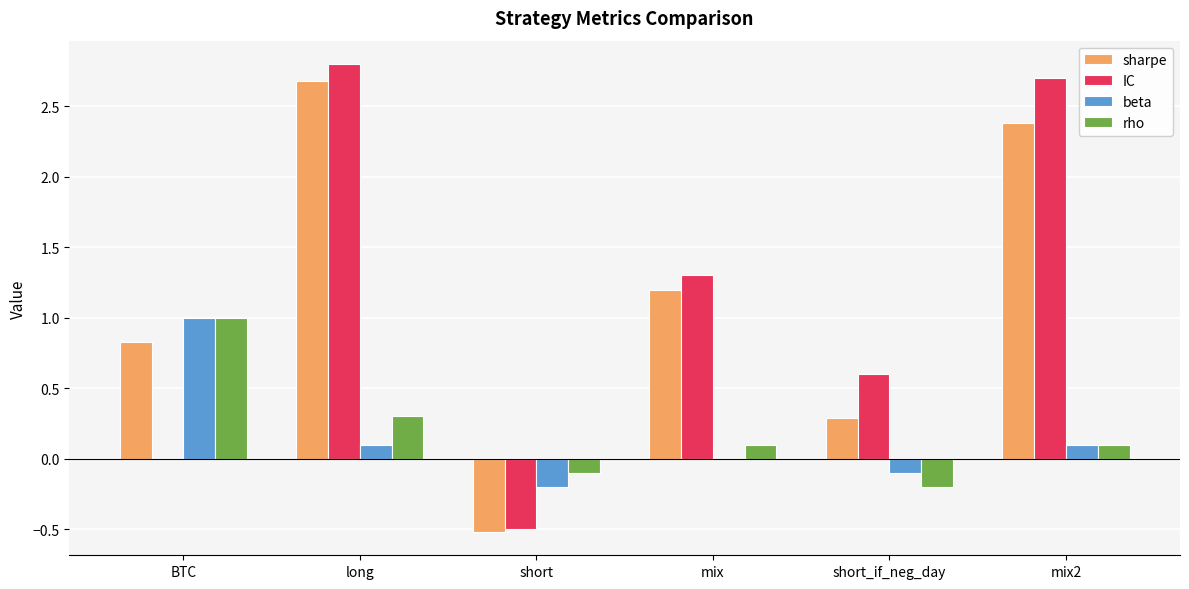

True or false: sharpe has a value of 1.2 at mix.

True